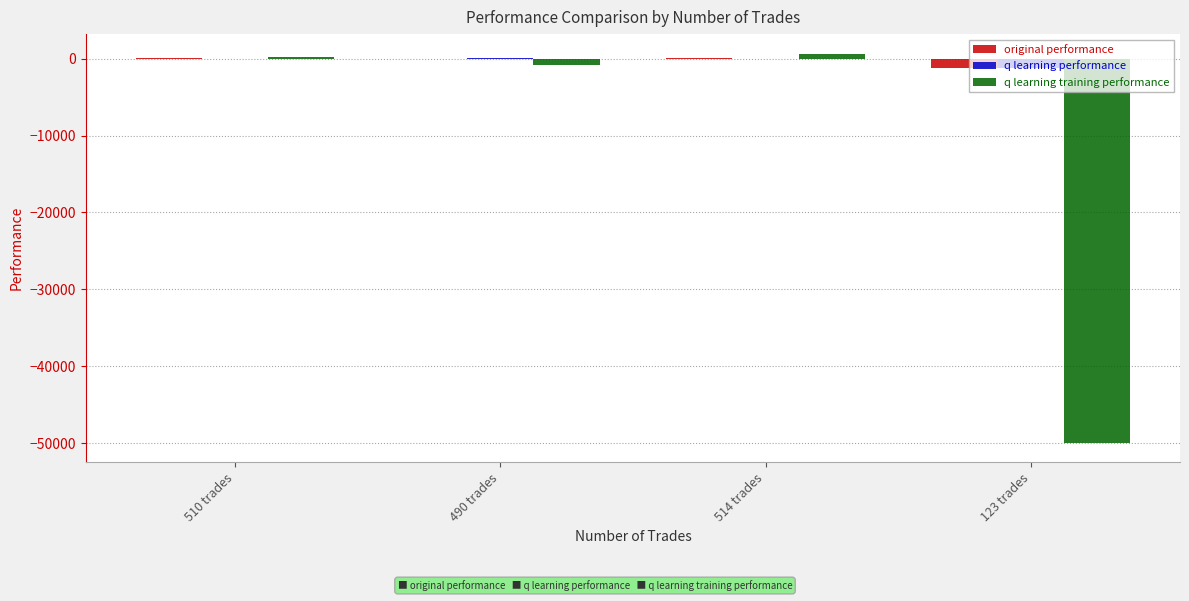

Which series changed the most between 490 trades and 123 trades?

q learning training performance